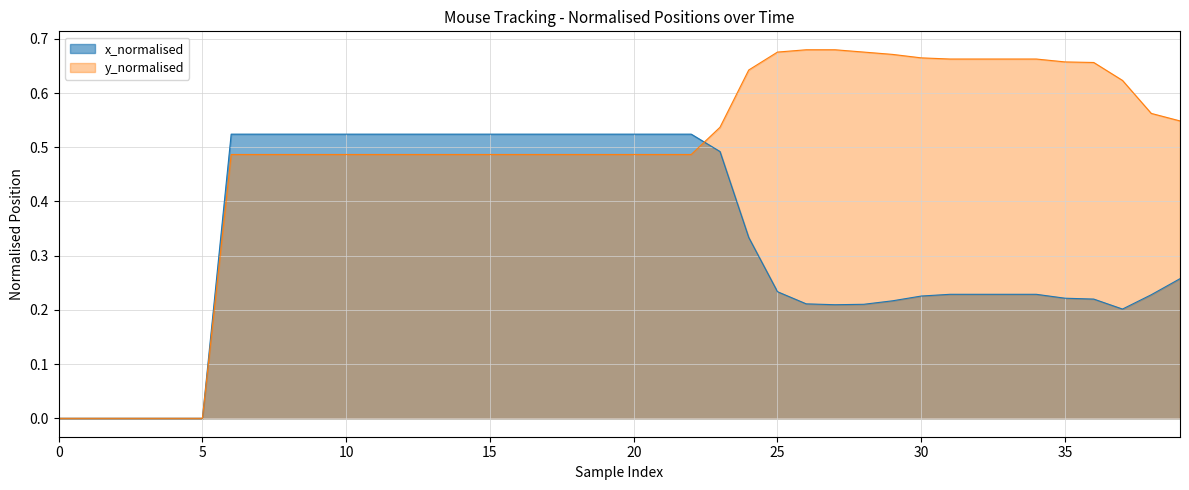

True or false: y_normalised has more than 0 points higher than both neighbors.

False